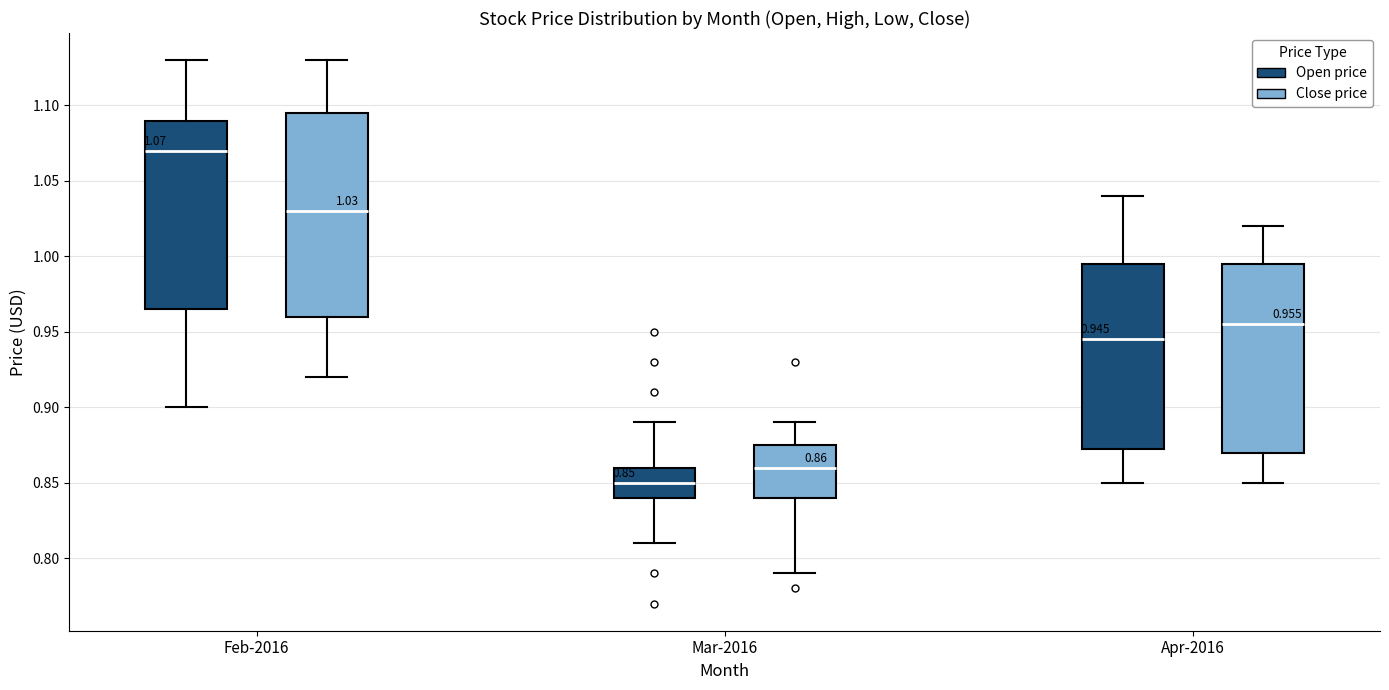

Which box's median line is the highest?

Feb-2016 (Open price)